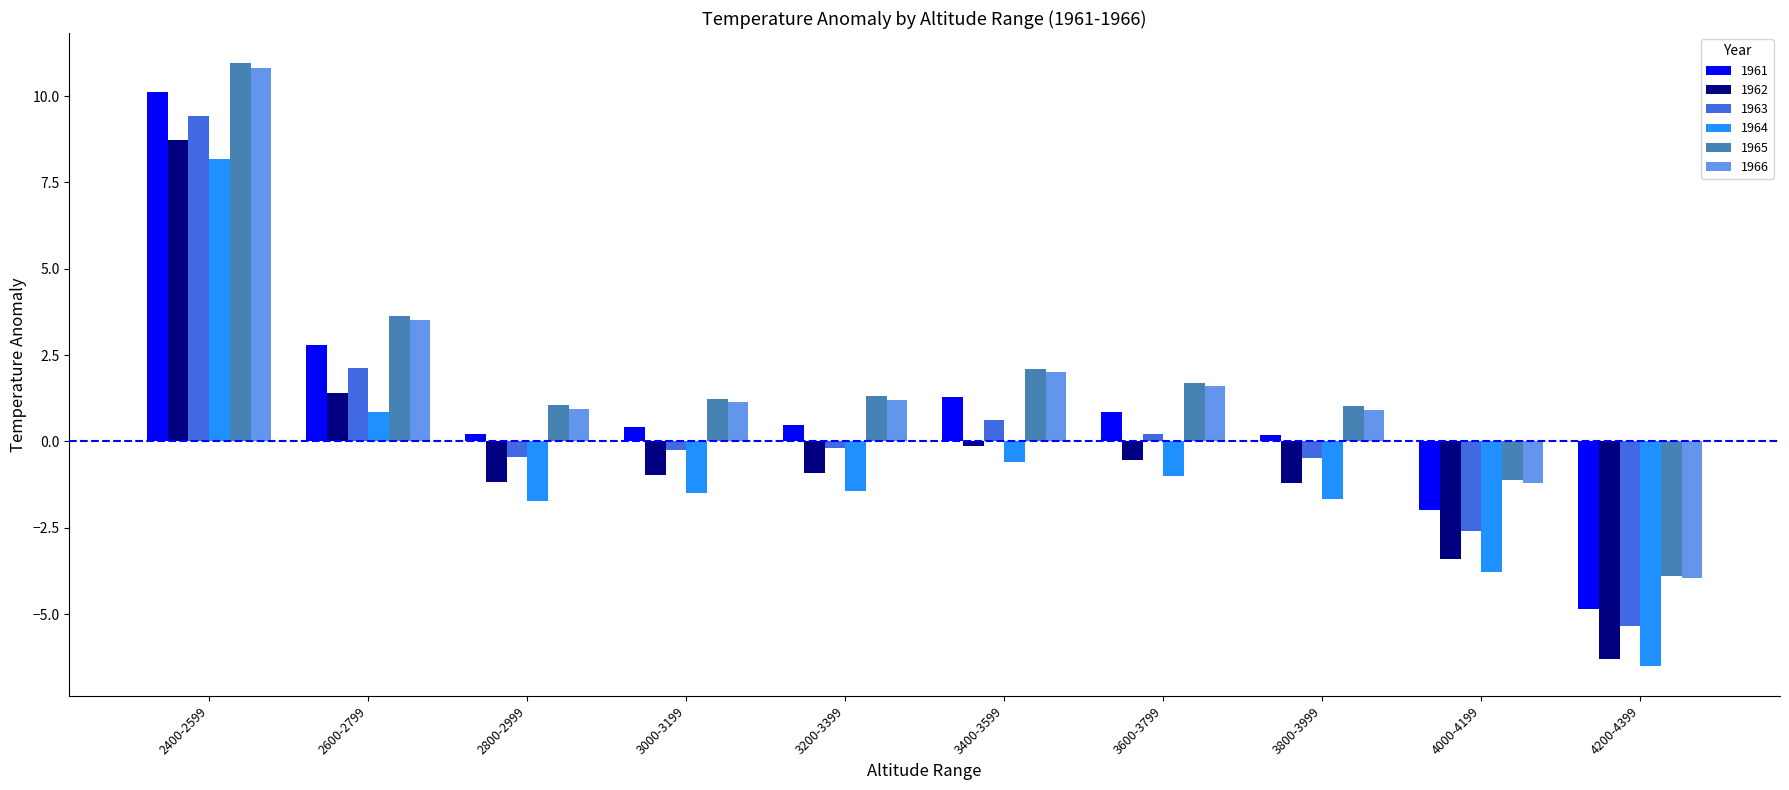

Read the 1964 value at 3400-3599.

-0.6